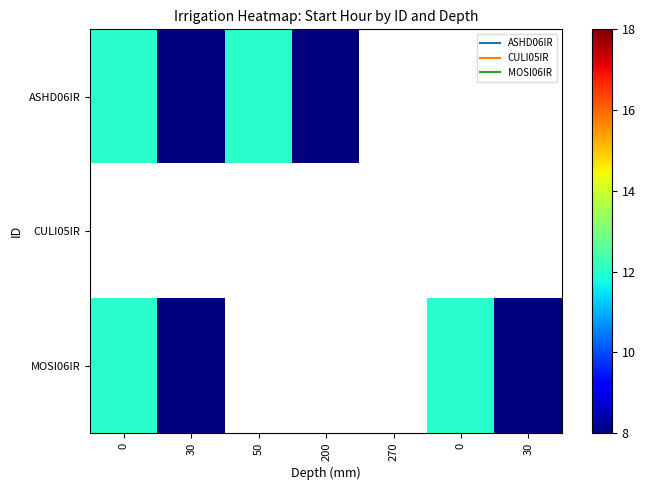

Which series has the widest spread of values?

ASHD06IR